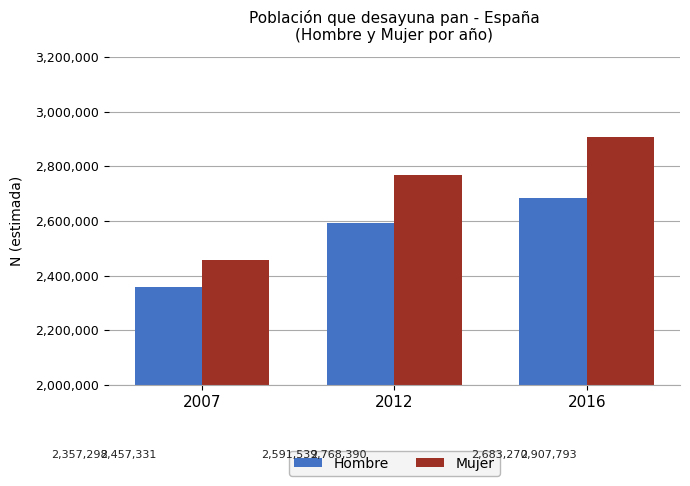

Reading left to right, list all the values displayed in this chart.

Hombre: 2357298	2591539	2683270
Mujer: 2457331	2768390	2907793